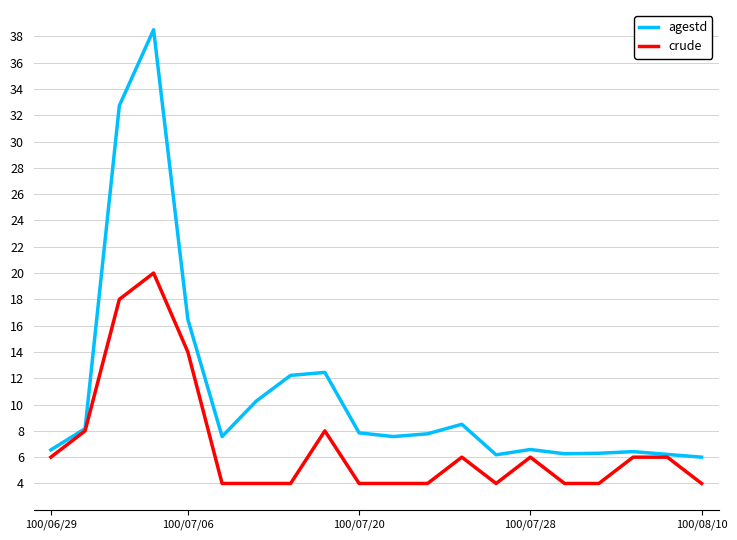

List the series in order of their overall mean, highest first.

agestd, crude